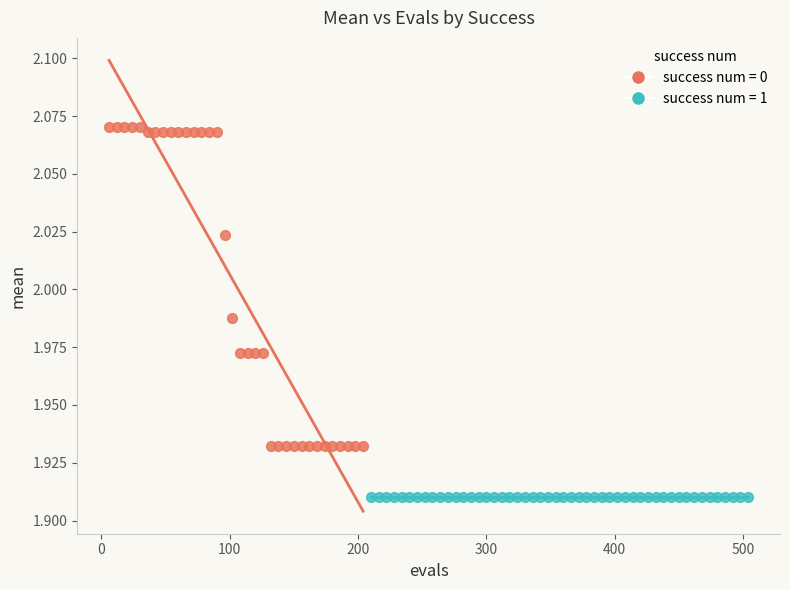

Which series contains the highest Y value?

success num = 0